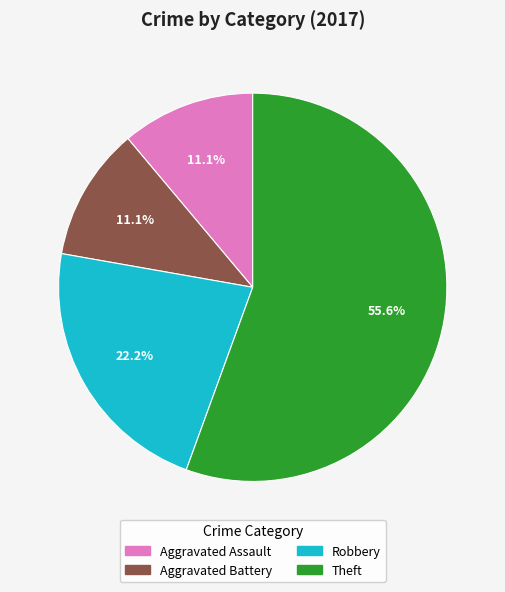

What percentage do Aggravated Battery and Aggravated Assault together represent?

22.2%